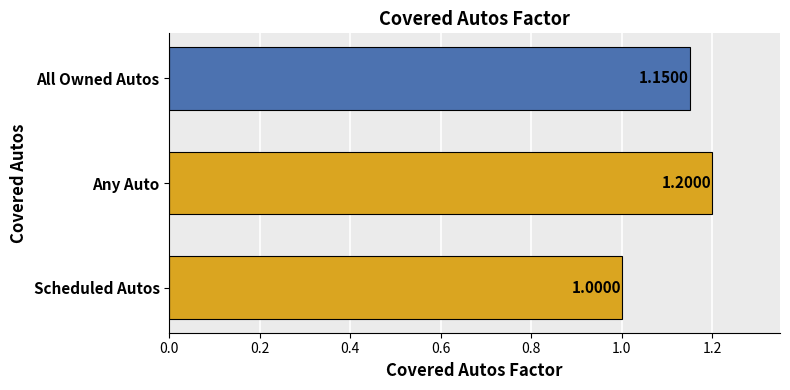

Which has a higher value, All Owned Autos or Any Auto?

Any Auto